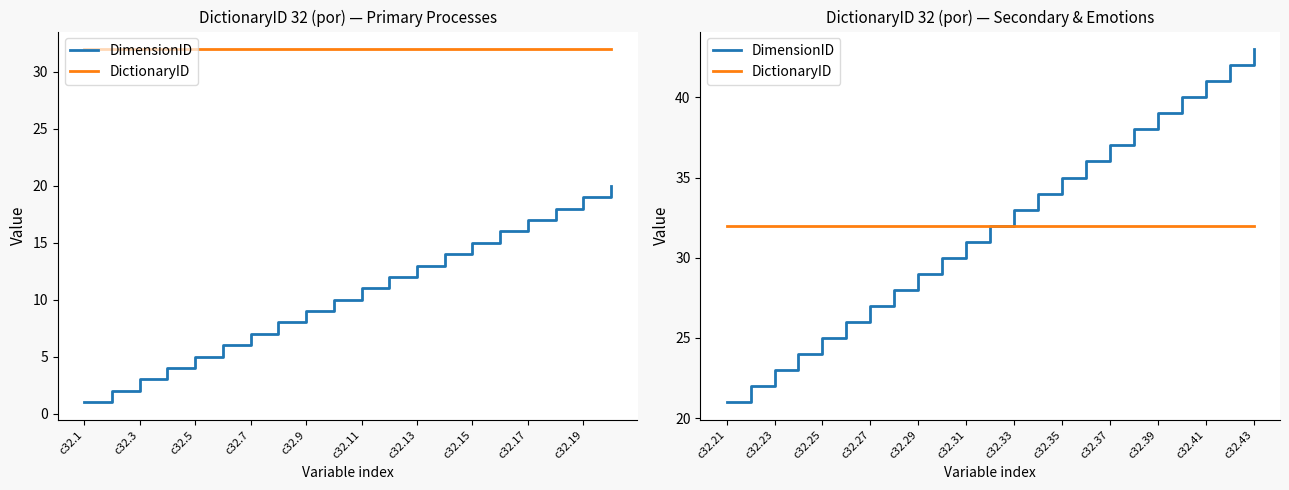

True or false: DictionaryID has a value of 20 at c32.35.

False